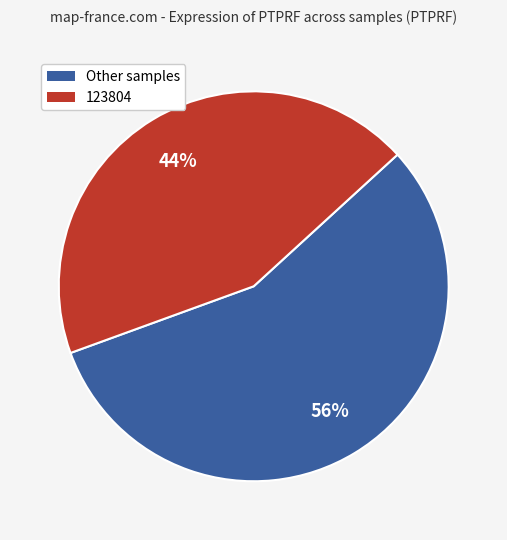

Is there a majority slice in this chart?

Yes